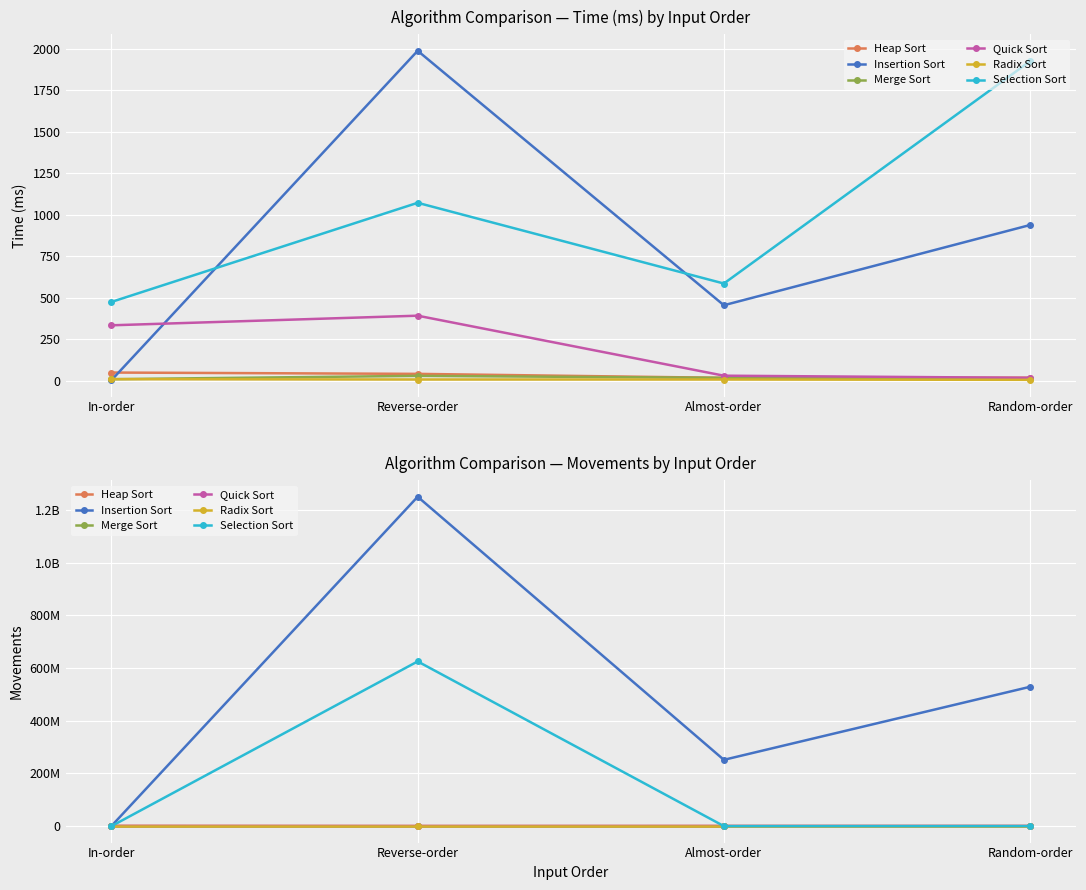

At which category does the chart reach its minimum across all series?

In-order